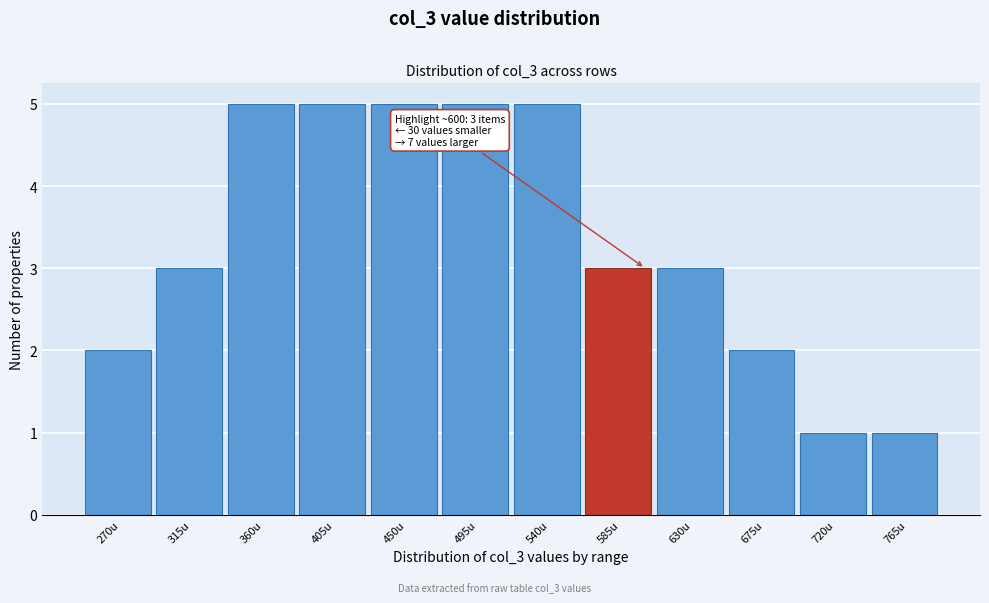

Reading left to right, extract all data points from this chart.

2	3	5	5	5	5	5	3	3	2	1	1